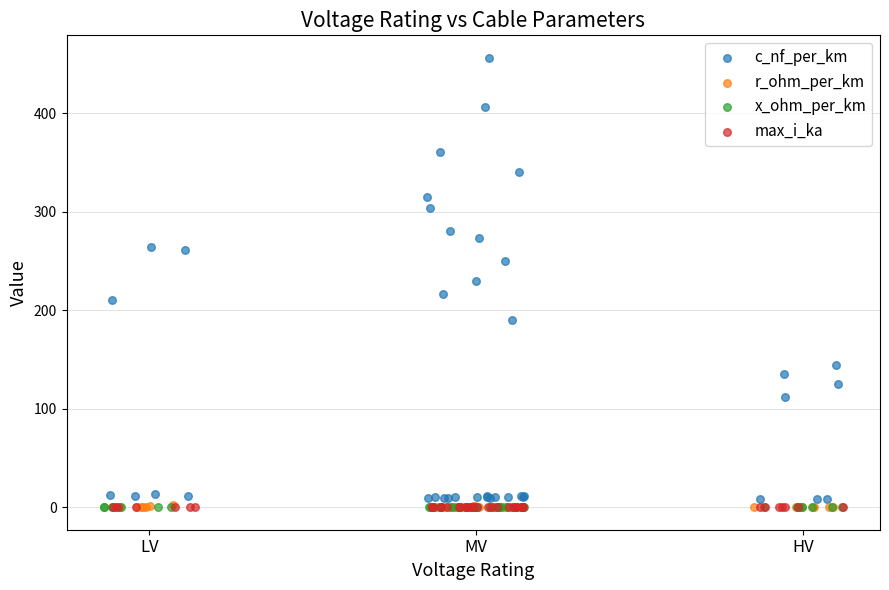

What are all the series names shown in the legend?

c_nf_per_km, r_ohm_per_km, x_ohm_per_km, max_i_ka